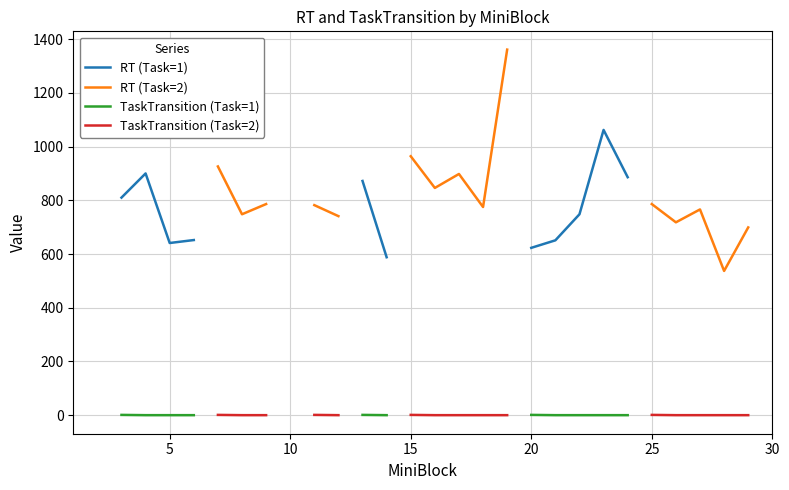

True or false: RT (Task=2) has a value of 285.4 at 27.

False